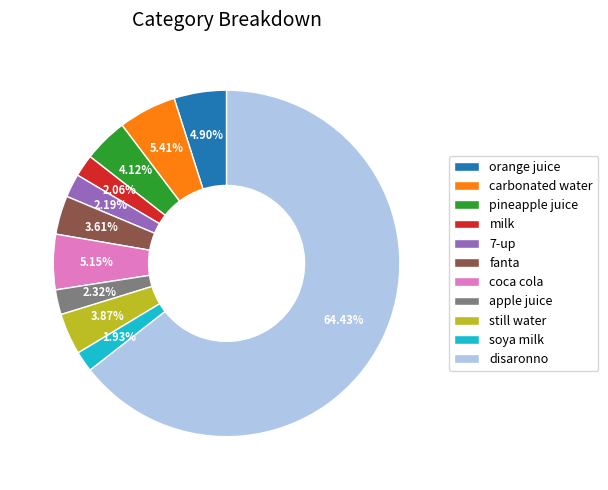

Which category accounts for the majority?

disaronno